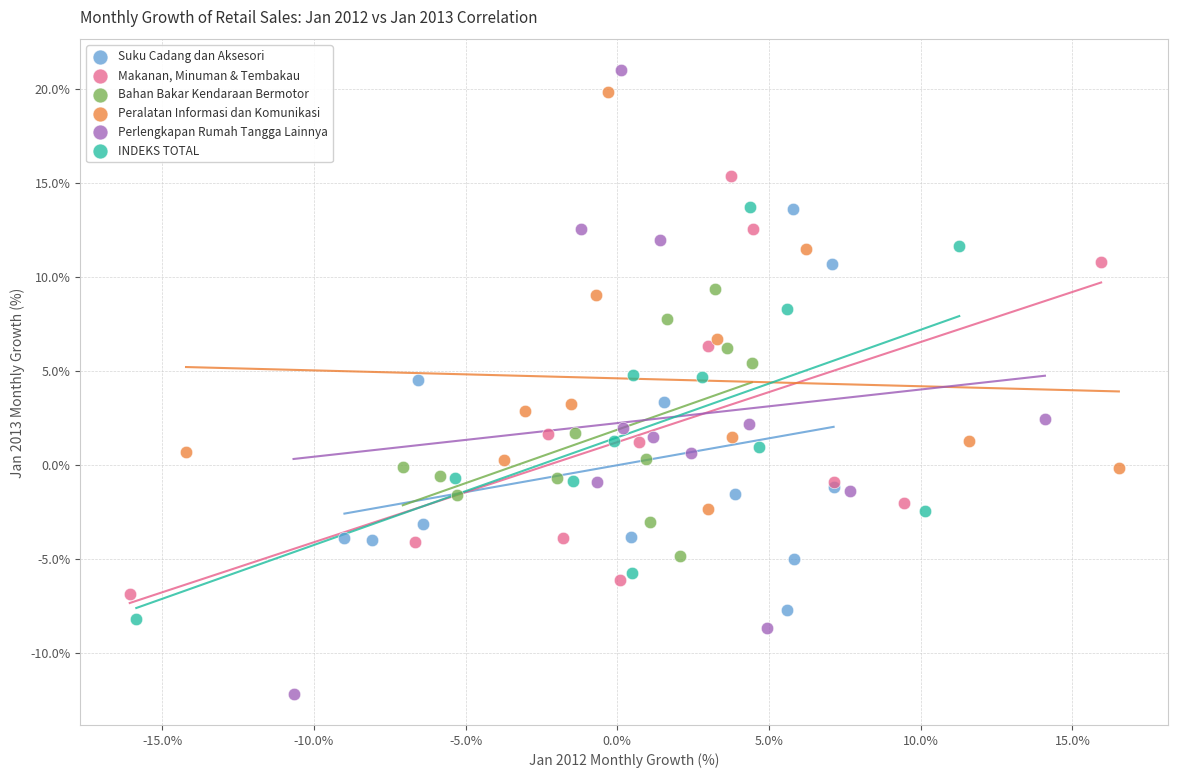

Which series has the largest Y range (max minus min)?

Perlengkapan Rumah Tangga Lainnya